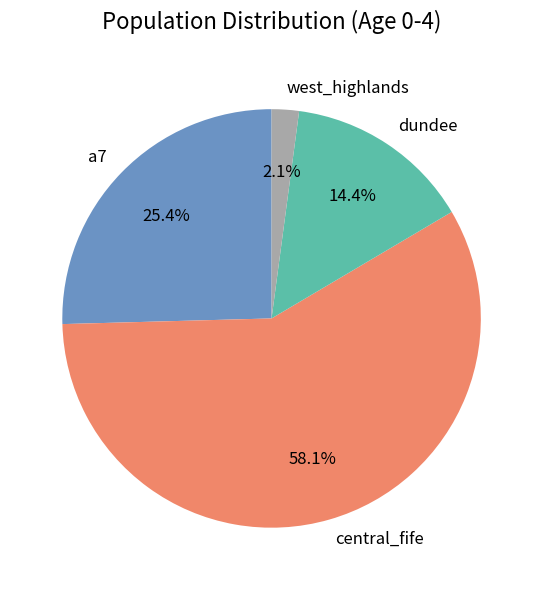

True or false: dundee accounts for 4% of the total.

False